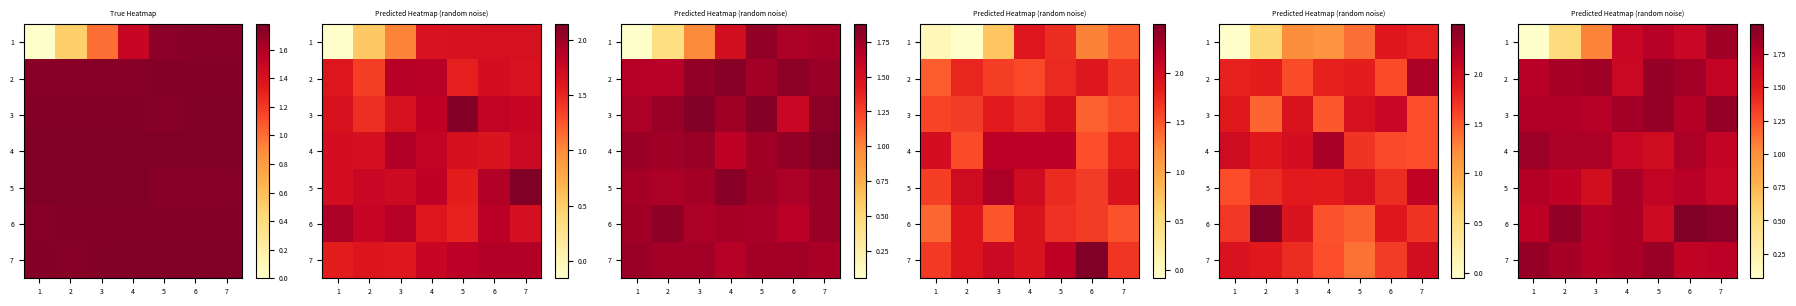

At which category is the sum across all series the highest?

6